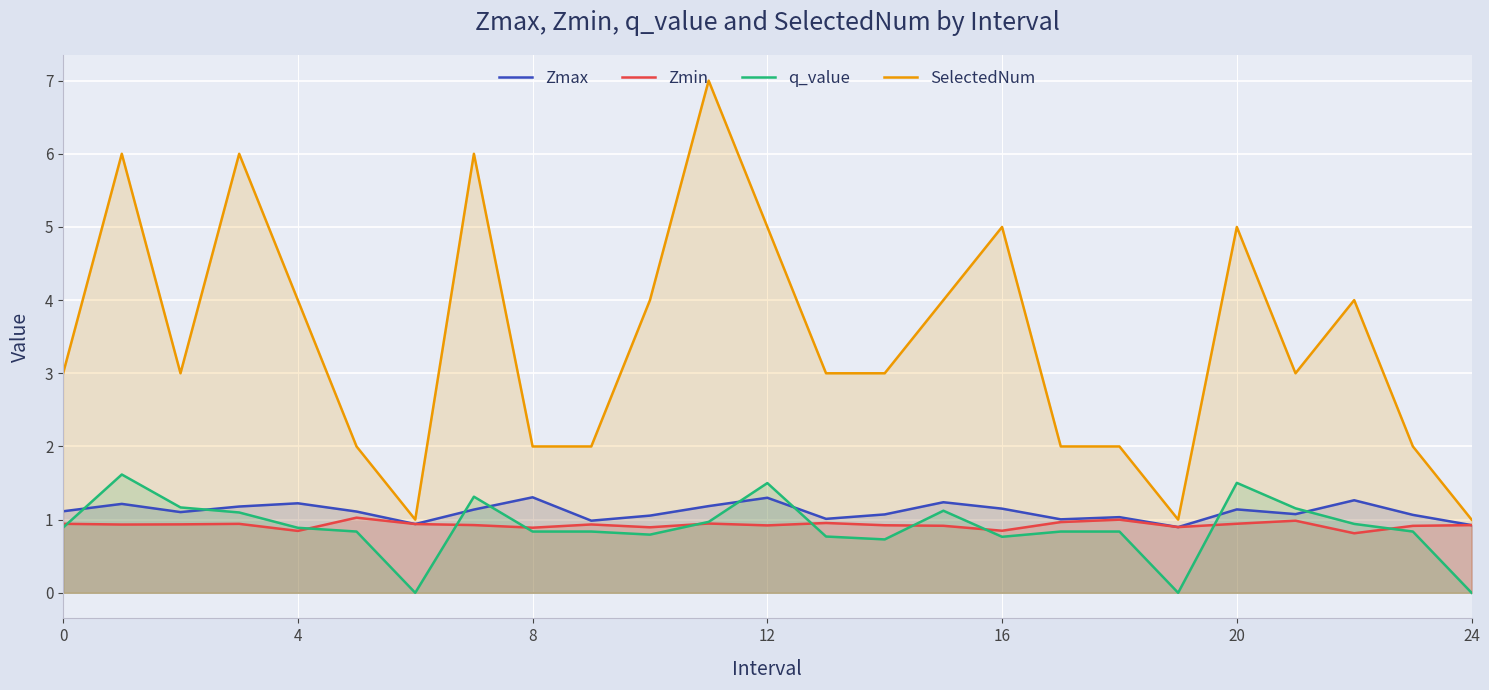

Is it true that Zmin equals 1.4 at 20?

False